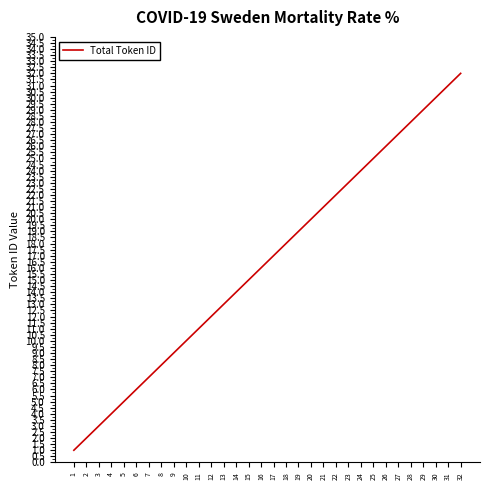

Reading right to left, transcribe all the data shown in this chart.

32	31	30	29	28	27	26	25	24	23	22	21	20	19	18	17	16	15	14	13	12	11	10	9	8	7	6	5	4	3	2	1